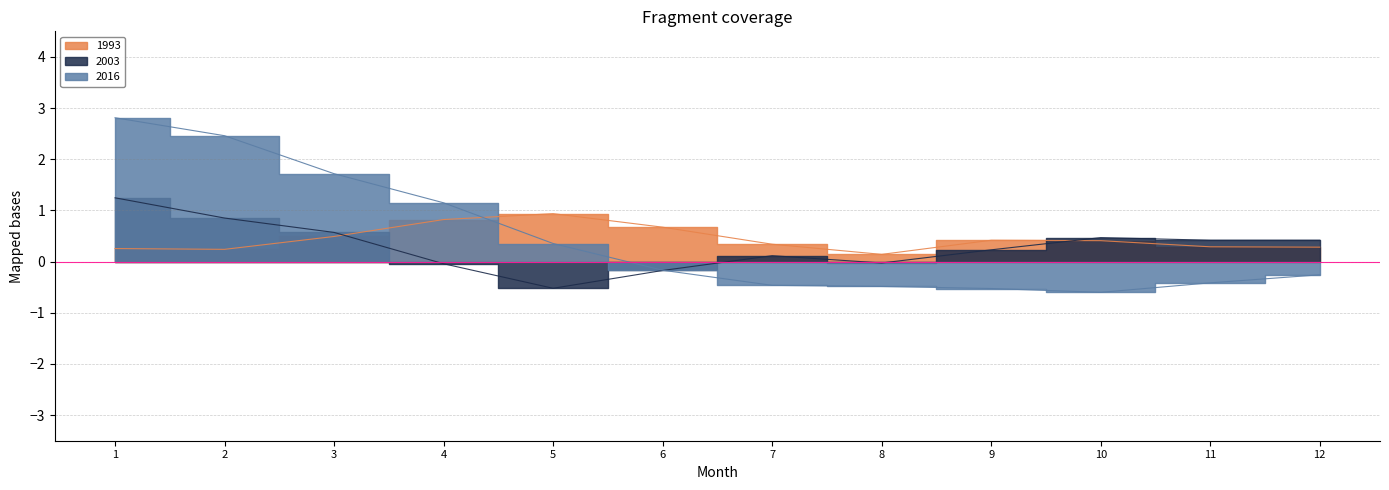

How many intersections are there between 1993 and 2016?

1